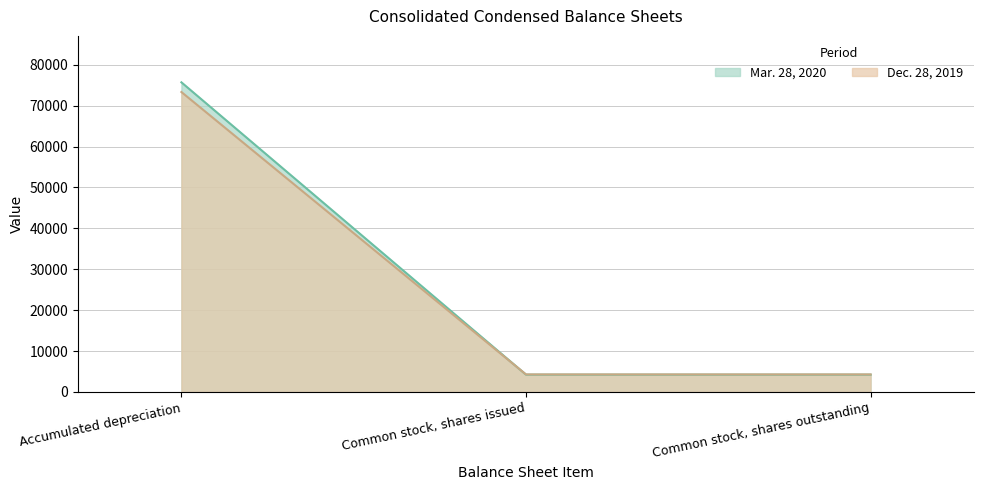

Which series has the largest total across all categories?

Mar. 28, 2020